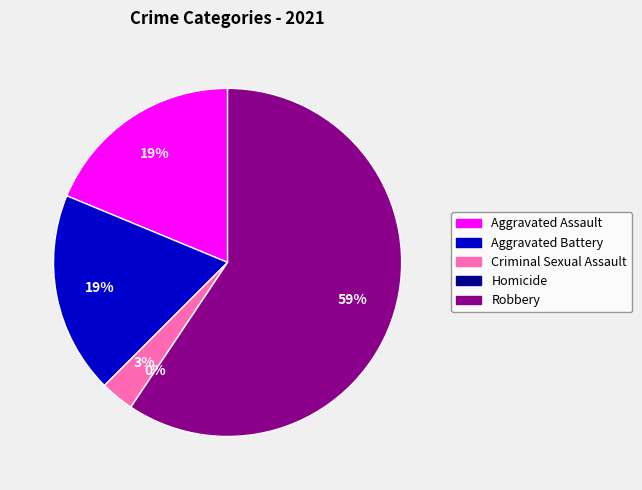

Rank the categories by value from lowest to highest.

Homicide, Criminal Sexual Assault, Aggravated Assault, Aggravated Battery, Robbery